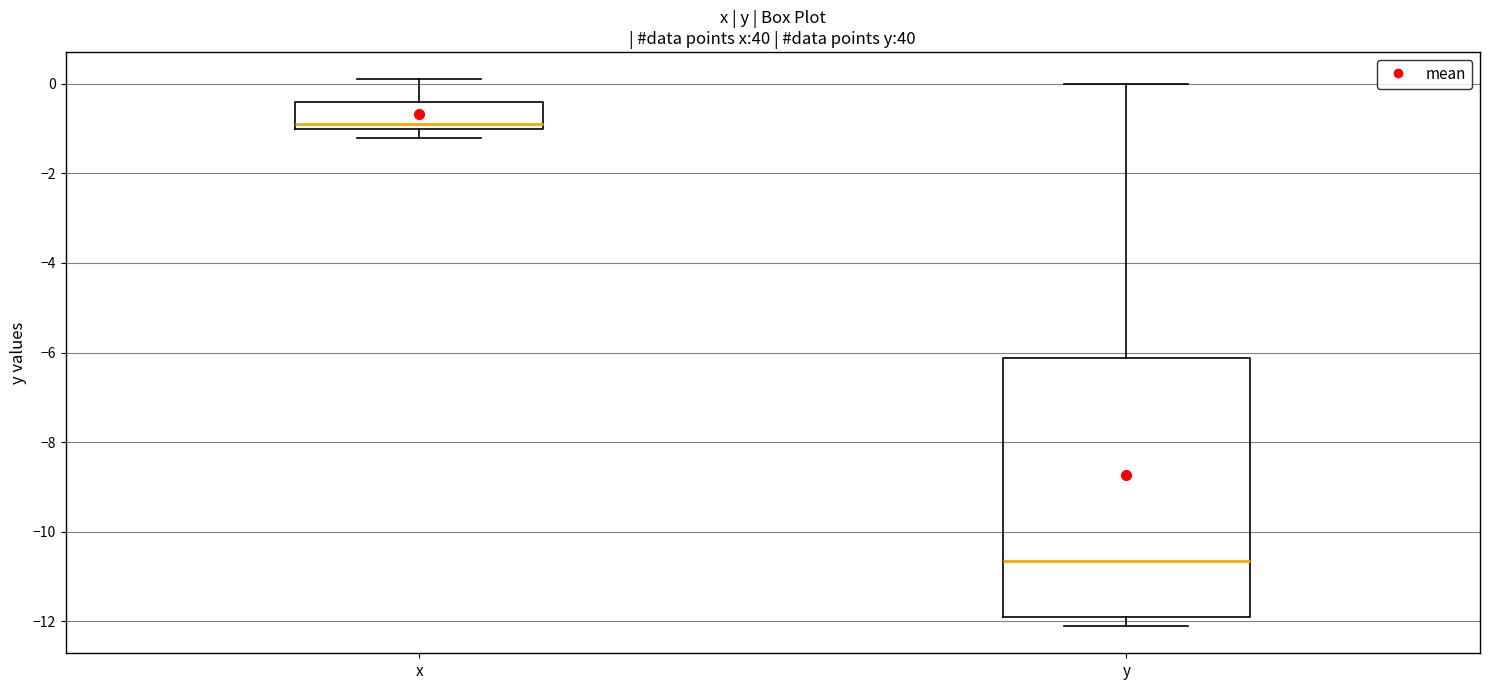

Where is the upper edge of the box for y on the y-axis? The values are not printed on the chart, so give them approximately, as read against the axis.

-6.2